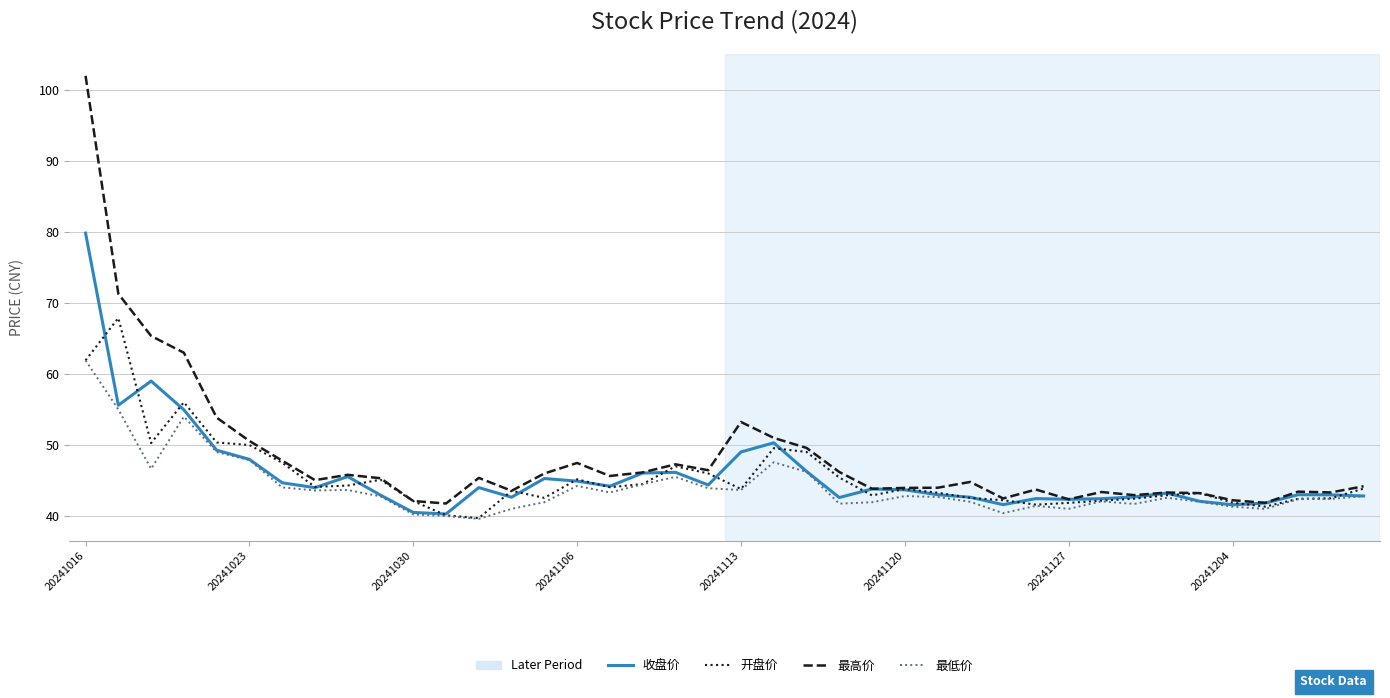

Which series has the largest range (max minus min)?

最高价